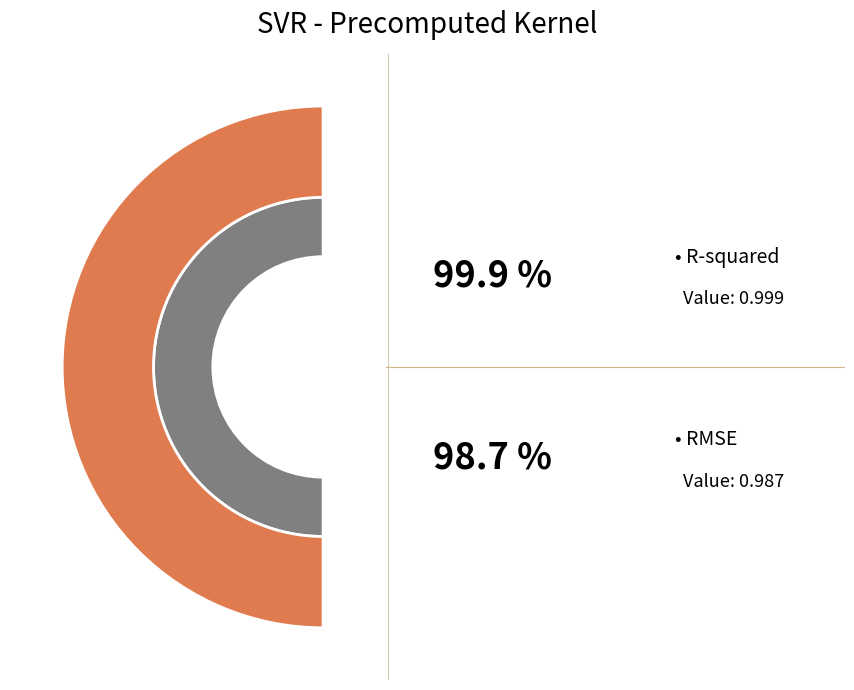

Which category has the biggest portion of the pie?

R-squared